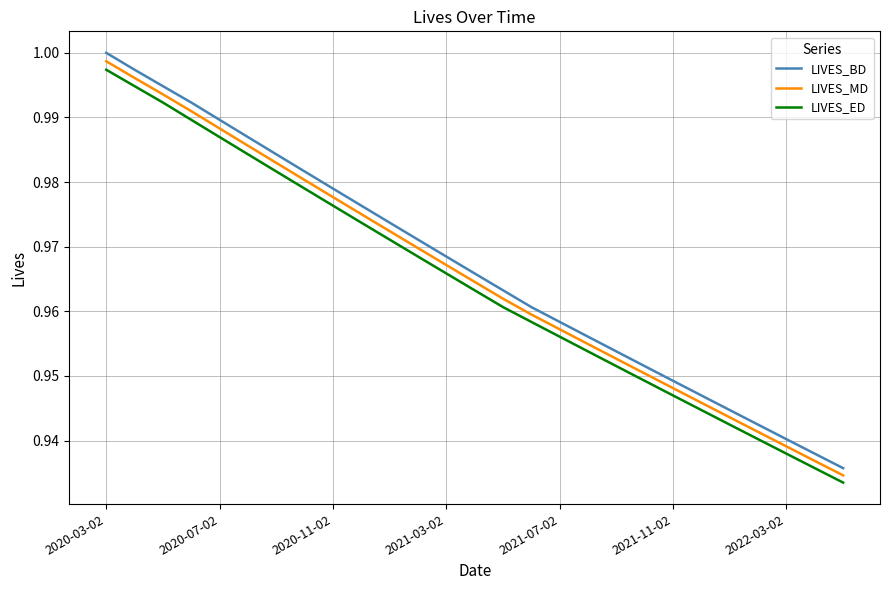

True or false: LIVES_MD and LIVES_BD intersect in this chart.

False